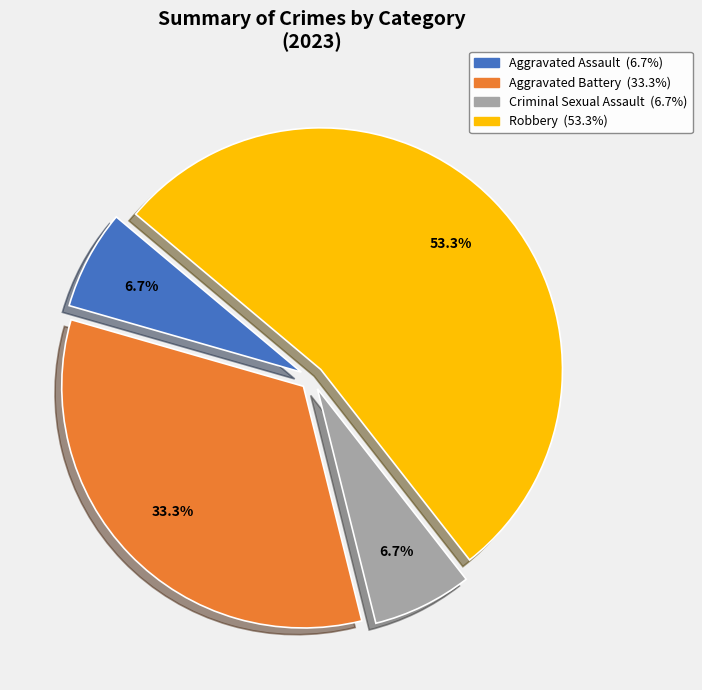

Is Robbery the majority of the pie?

Yes